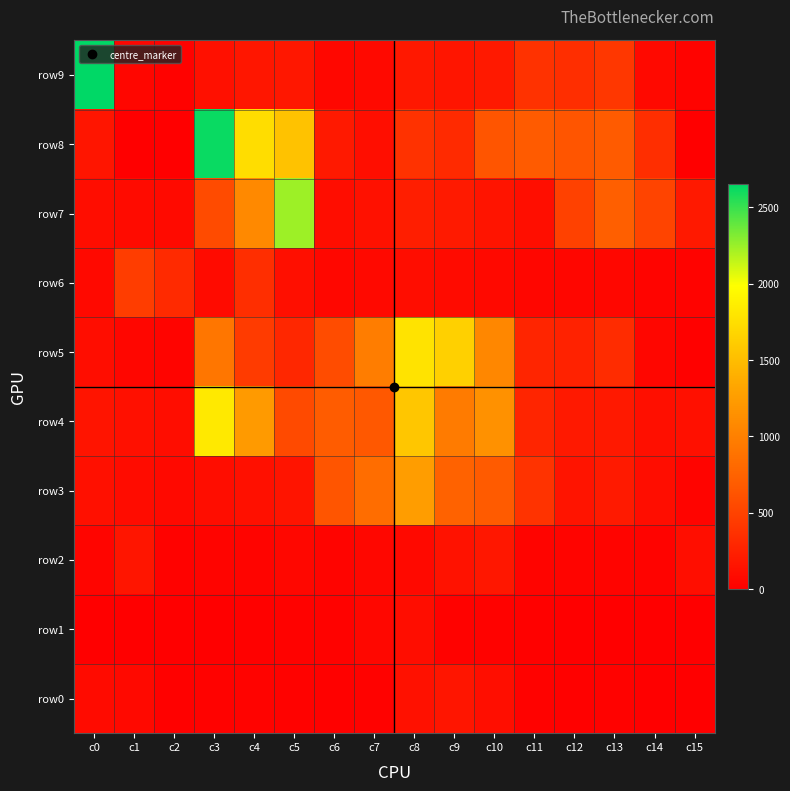

Reading left to right, what are all the values shown in this chart?

row9: c0=2651	c1=48	c2=20	c3=129	c4=166	c5=178	c6=61	c7=74	c8=182	c9=161	c10=196	c11=378	c12=350	c13=410	c14=70	c15=26
row8: c0=162	c1=0	c2=0	c3=2624	c4=1736	c5=1540	c6=194	c7=112	c8=379	c9=320	c10=642	c11=686	c12=642	c13=688	c14=352	c15=1
row7: c0=106	c1=89	c2=82	c3=561	c4=1084	c5=2237	c6=108	c7=131	c8=228	c9=197	c10=160	c11=109	c12=489	c13=717	c14=512	c15=193
row6: c0=69	c1=456	c2=318	c3=91	c4=350	c5=118	c6=61	c7=69	c8=102	c9=85	c10=73	c11=48	c12=48	c13=59	c14=33	c15=31
row5: c0=99	c1=48	c2=34	c3=912	c4=443	c5=300	c6=572	c7=976	c8=1782	c9=1646	c10=1064	c11=280	c12=263	c13=336	c14=52	c15=15
row4: c0=158	c1=126	c2=108	c3=1826	c4=1222	c5=549	c6=694	c7=658	c8=1572	c9=958	c10=1150	c11=277	c12=188	c13=188	c14=117	c15=121
row3: c0=120	c1=96	c2=72	c3=102	c4=124	c5=152	c6=636	c7=842	c8=1256	c9=749	c10=680	c11=384	c12=159	c13=197	c14=104	c15=36
row2: c0=44	c1=162	c2=18	c3=38	c4=40	c5=60	c6=35	c7=57	c8=73	c9=135	c10=173	c11=34	c12=32	c13=40	c14=30	c15=109
row1: c0=8	c1=2	c2=4	c3=8	c4=12	c5=24	c6=19	c7=57	c8=108	c9=25	c10=18	c11=12	c12=5	c13=6	c14=3	c15=3
row0: c0=85	c1=69	c2=12	c3=18	c4=28	c5=19	c6=12	c7=19	c8=131	c9=163	c10=112	c11=23	c12=11	c13=16	c14=10	c15=9